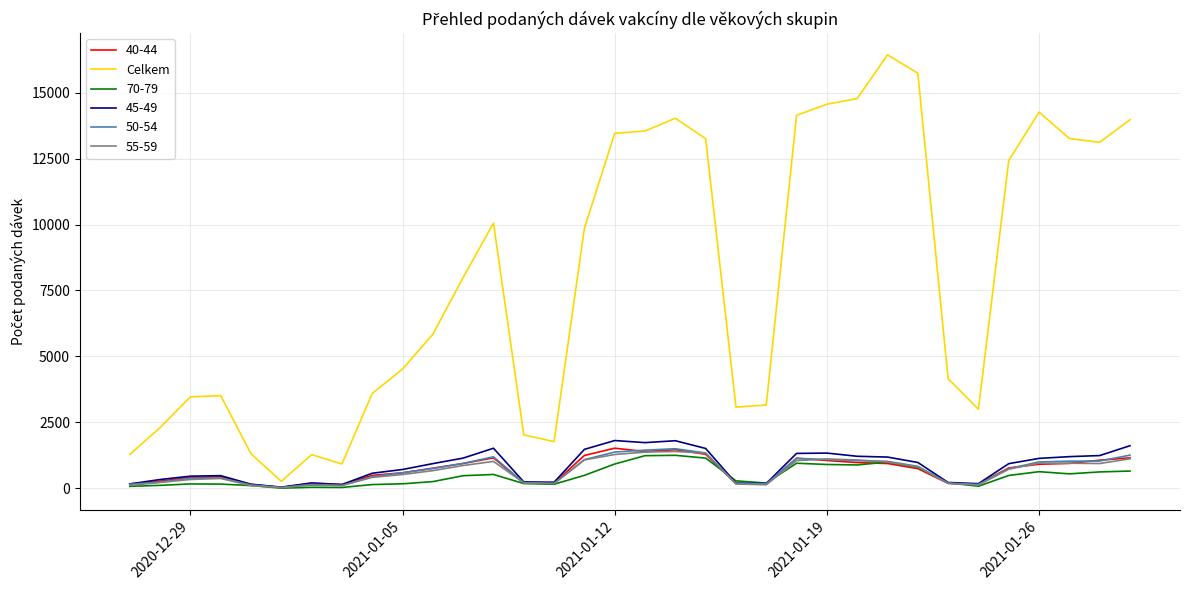

Which series has the largest range (max minus min)?

Celkem